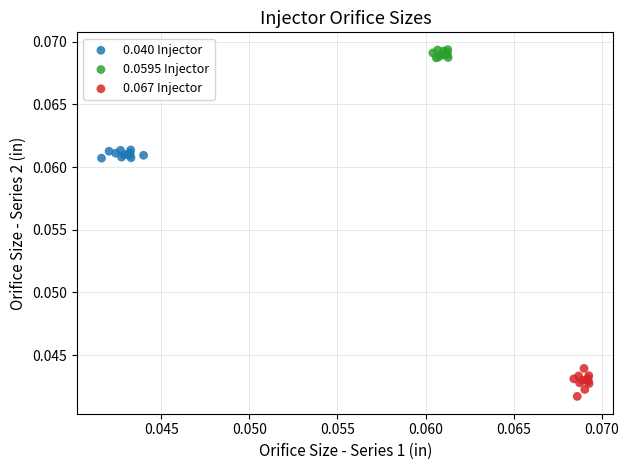

What are all the series names shown in the legend?

0.040 Injector, 0.0595 Injector, 0.067 Injector